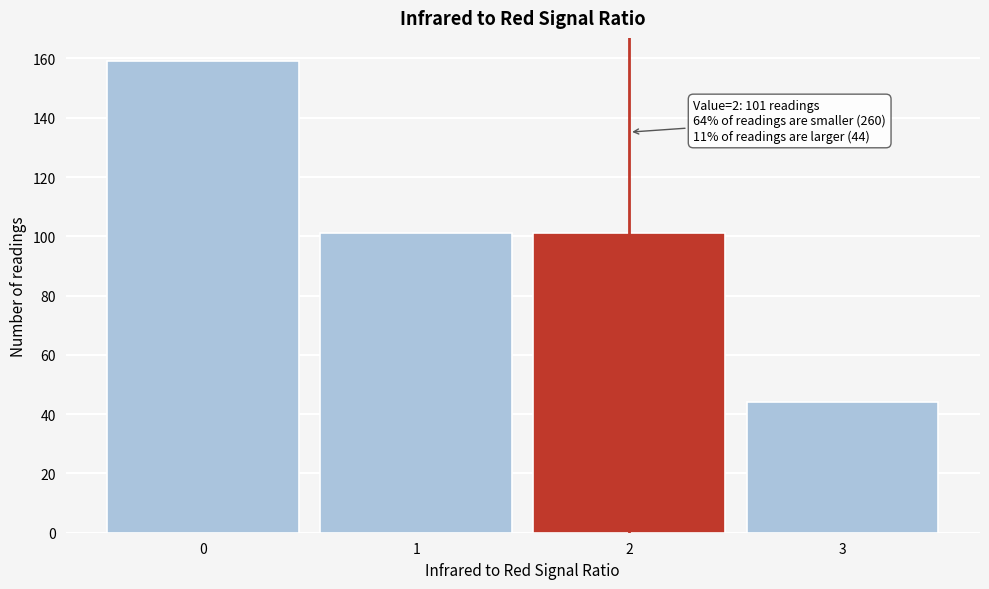

Reading left to right, transcribe all the data shown in this chart.

0=159	1=101	2=101	3=44